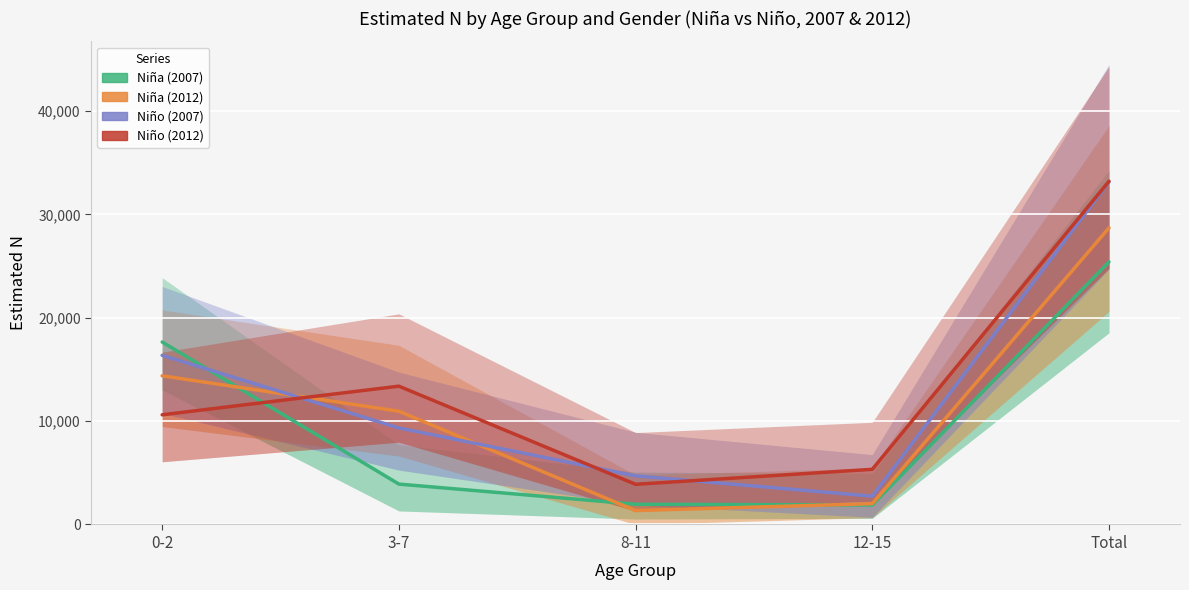

Count the number of categories in the chart.

5